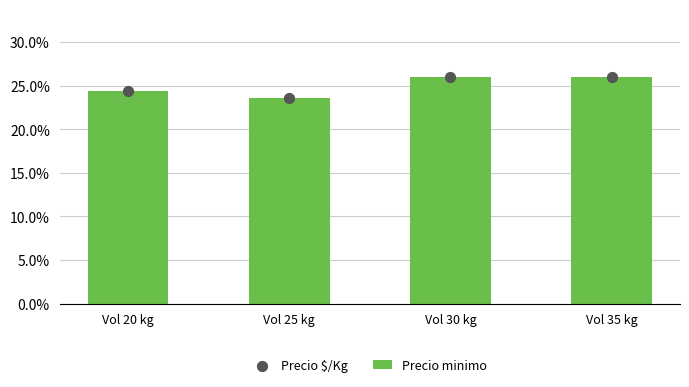

Which series reaches the minimum Y coordinate?

Precio minimo